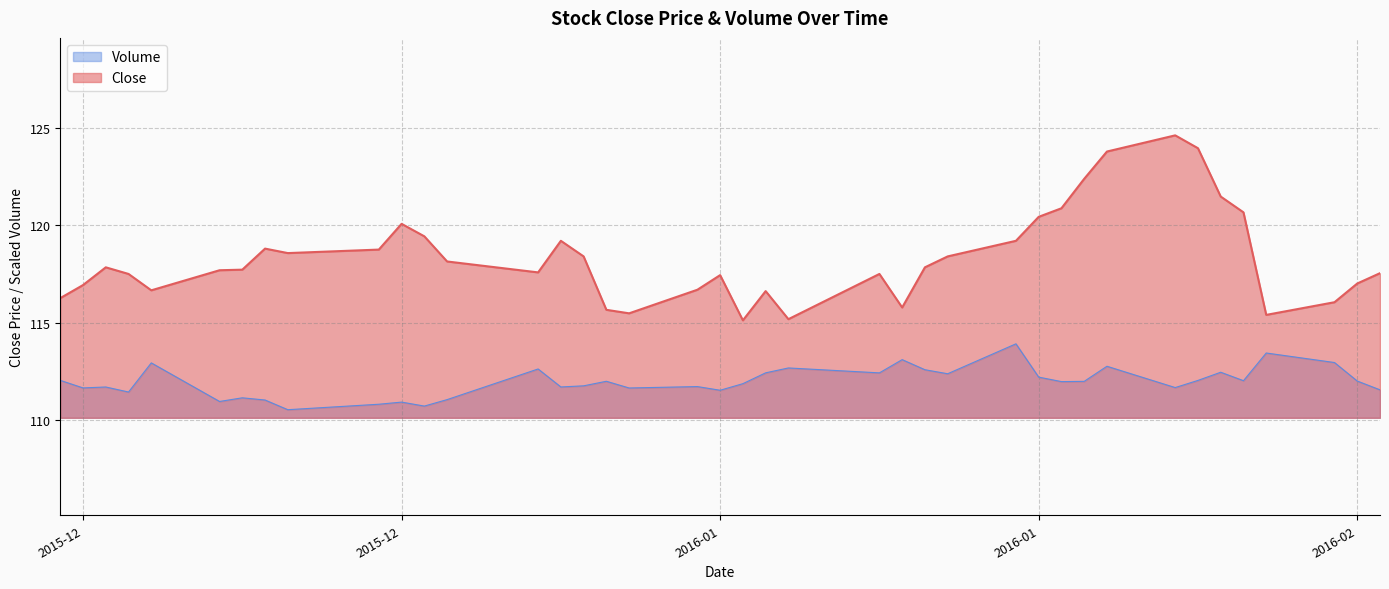

Count the number of categories in the chart.

40